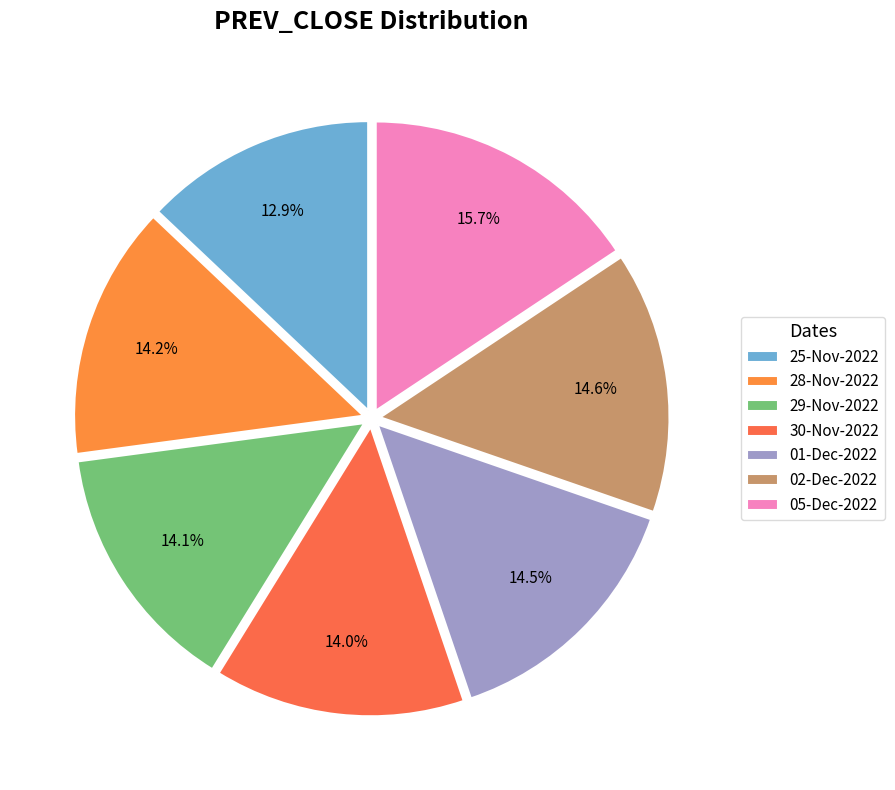

To the nearest percent, what portion does 05-Dec-2022 represent?

16%